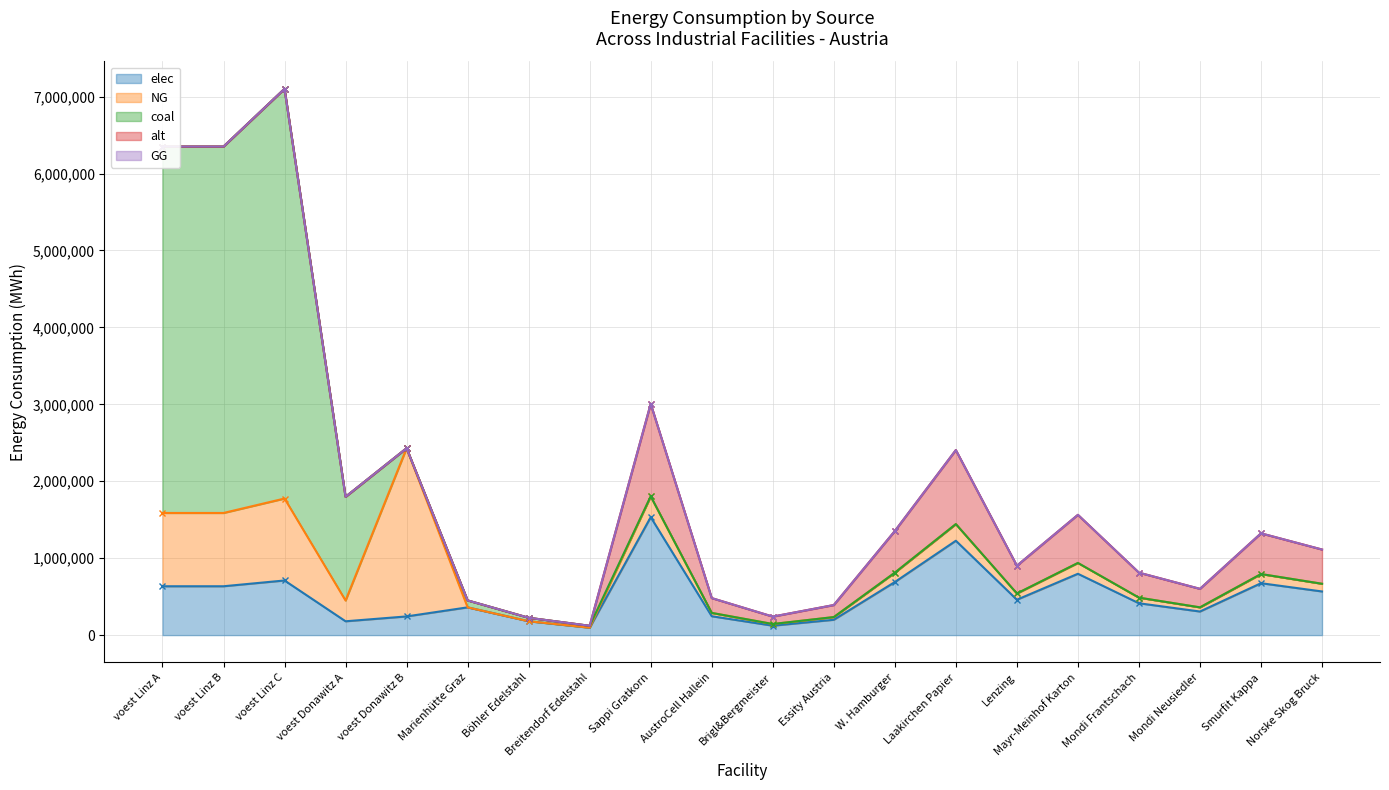

True or false: coal has more than 1 points higher than both neighbors.

True